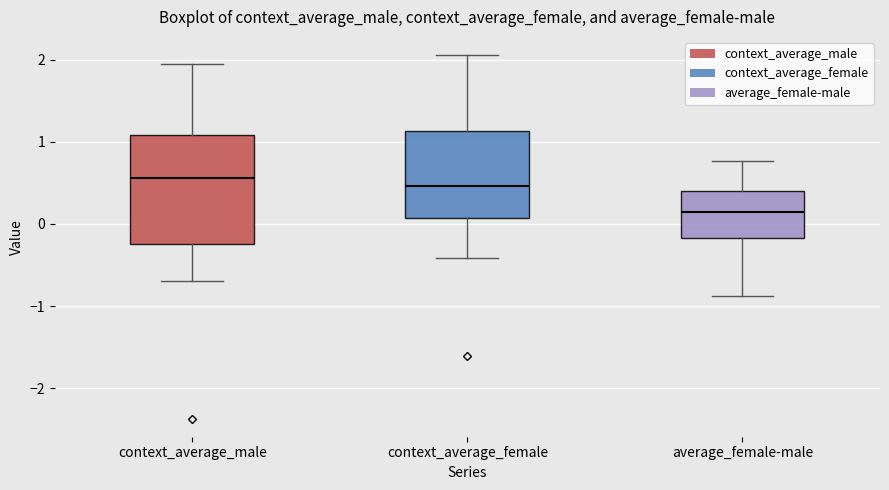

Comparing the boxes themselves (not the whiskers), which one is the tallest?

context_average_male